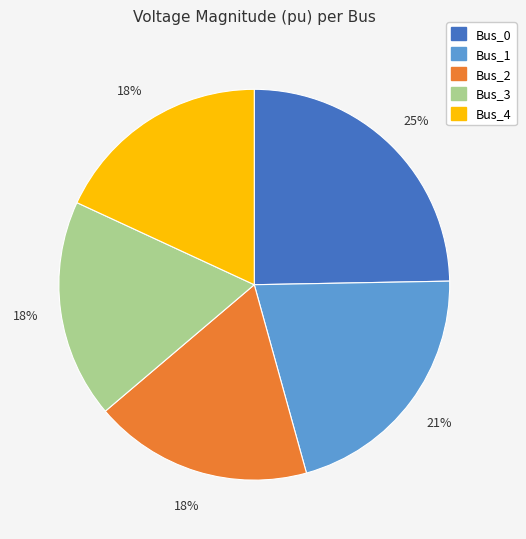

To the nearest percent, what is the average slice percentage?

20%